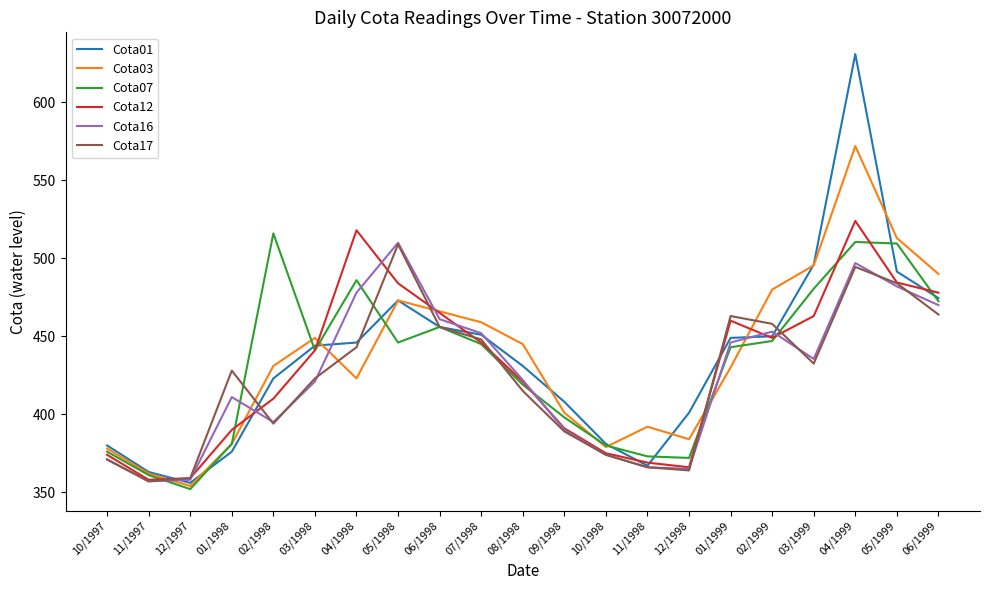

The Cota17 series shows 202.9 at 01/1998. True or false?

False